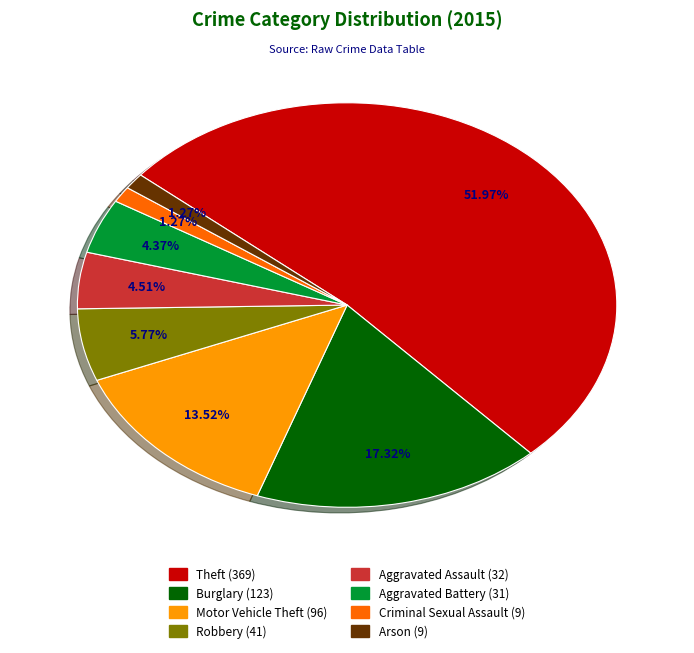

What percentage is NOT represented by Robbery?

94.2%